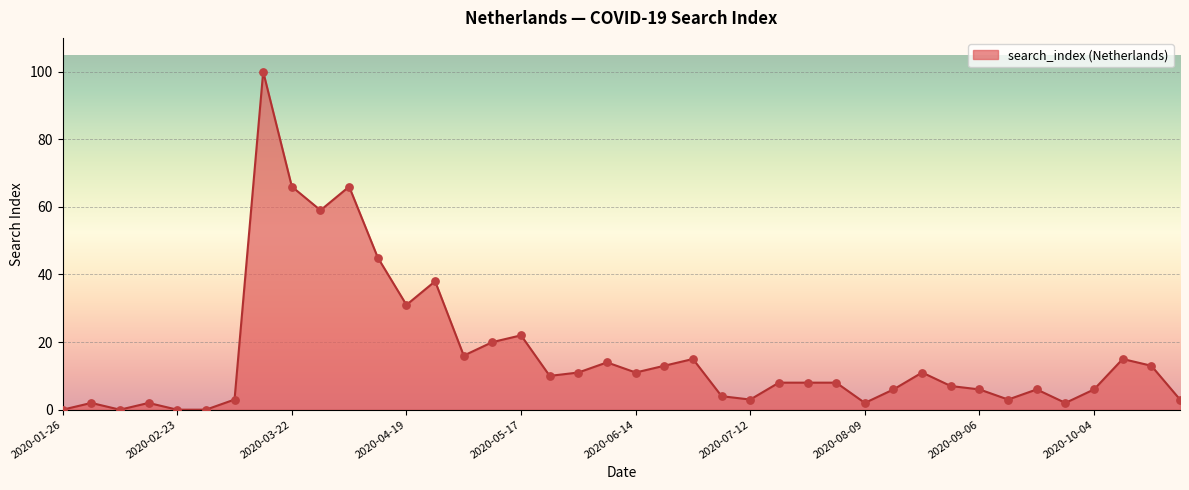

What is the difference between the maximum and minimum values?

100